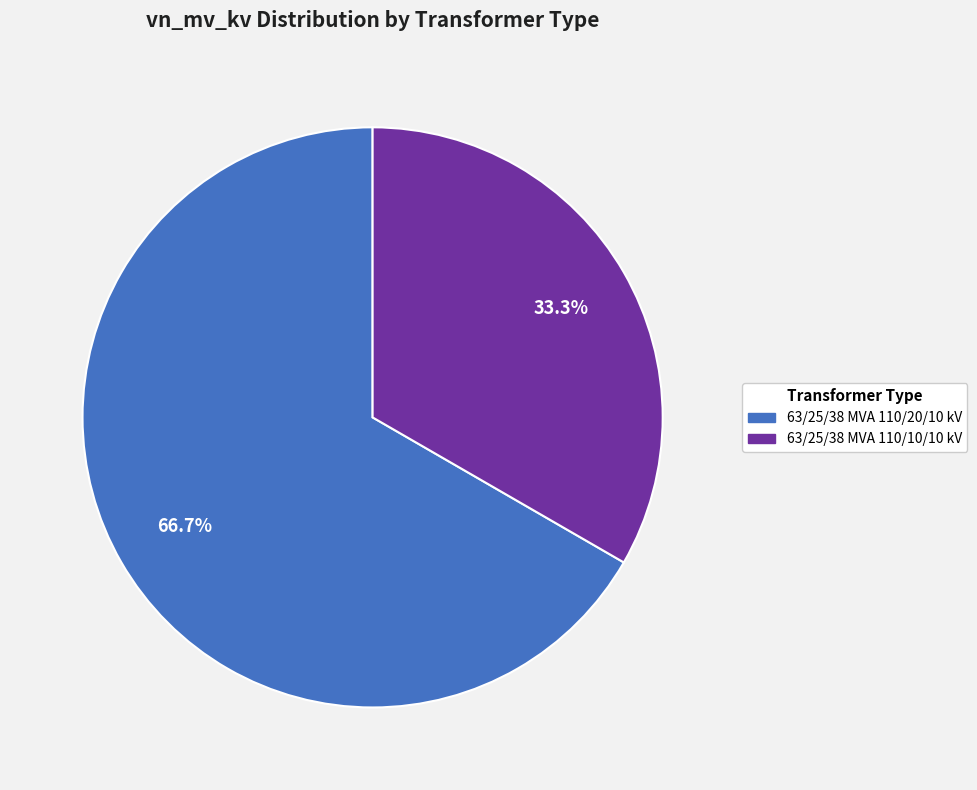

True or false: 63/25/38 MVA 110/20/10 kV accounts for 67% of the total.

True